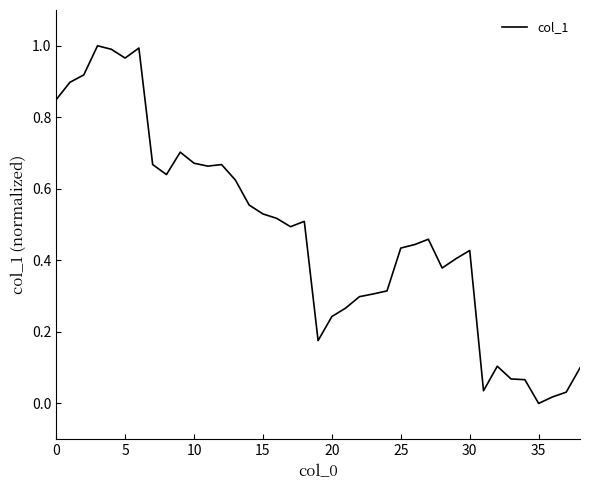

Reading right to left, transcribe all the data shown in this chart.

0.1	0.0	0.0	0.0	0.1	0.1	0.1	0.0	0.4	0.4	0.4	0.5	0.4	0.4	0.3	0.3	0.3	0.3	0.2	0.2	0.5	0.5	0.5	0.5	0.6	0.6	0.7	0.7	0.7	0.7	0.6	0.7	1.0	1.0	1.0	1.0	0.9	0.9	0.8